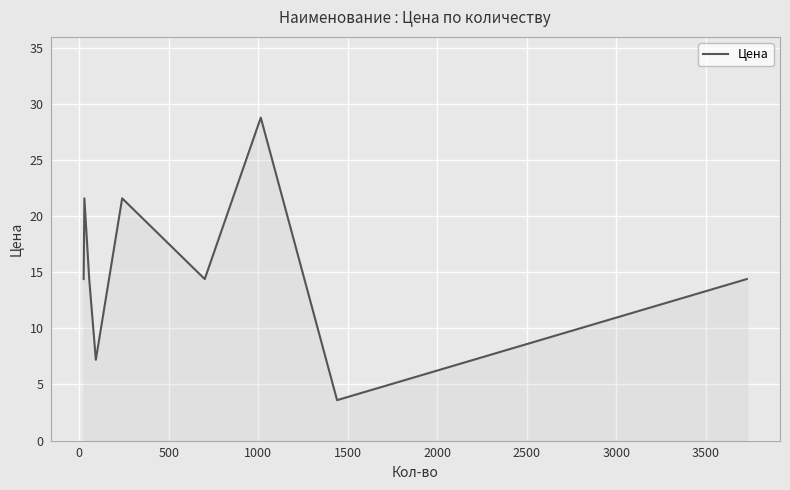

What is the sum of all values?

140.4